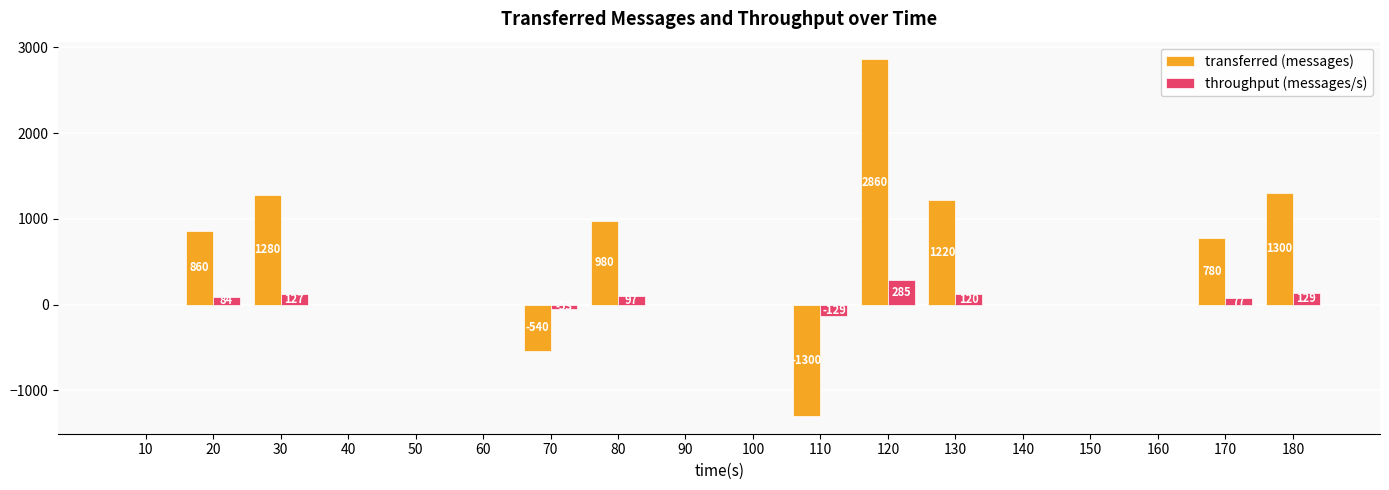

How many distinct data groups are displayed?

2